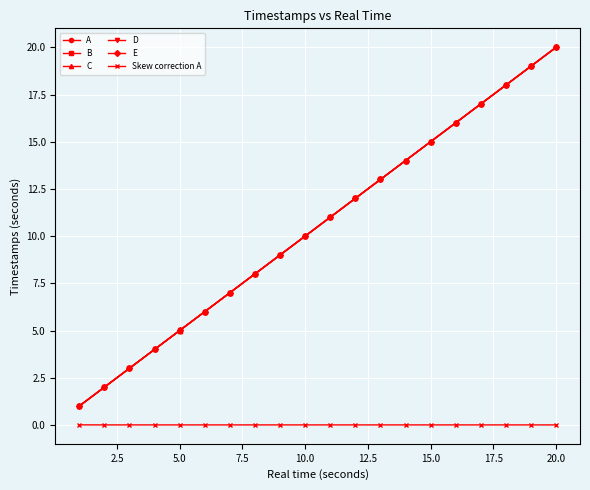

What is the sum of all C values?

210.1